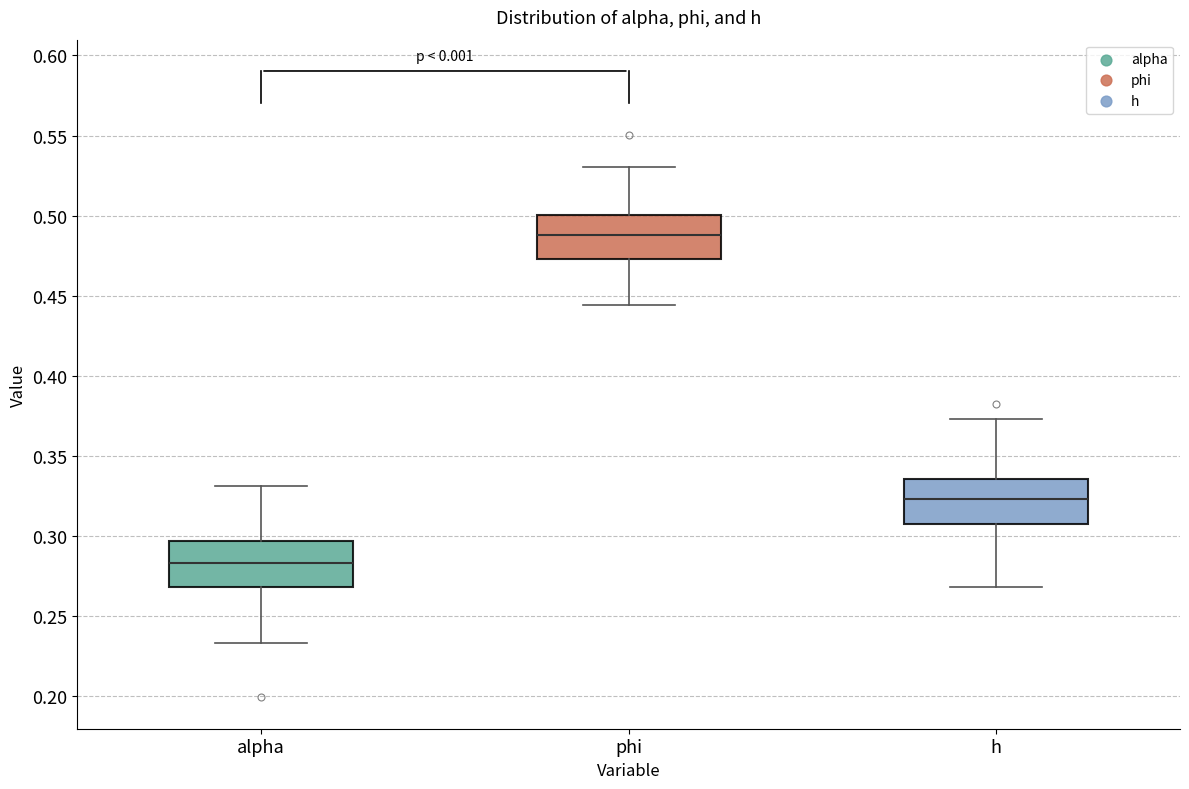

Where does the lower whisker of the box for h end on the y-axis? The values are not printed on the chart, so give them approximately, as read against the axis.

0.270